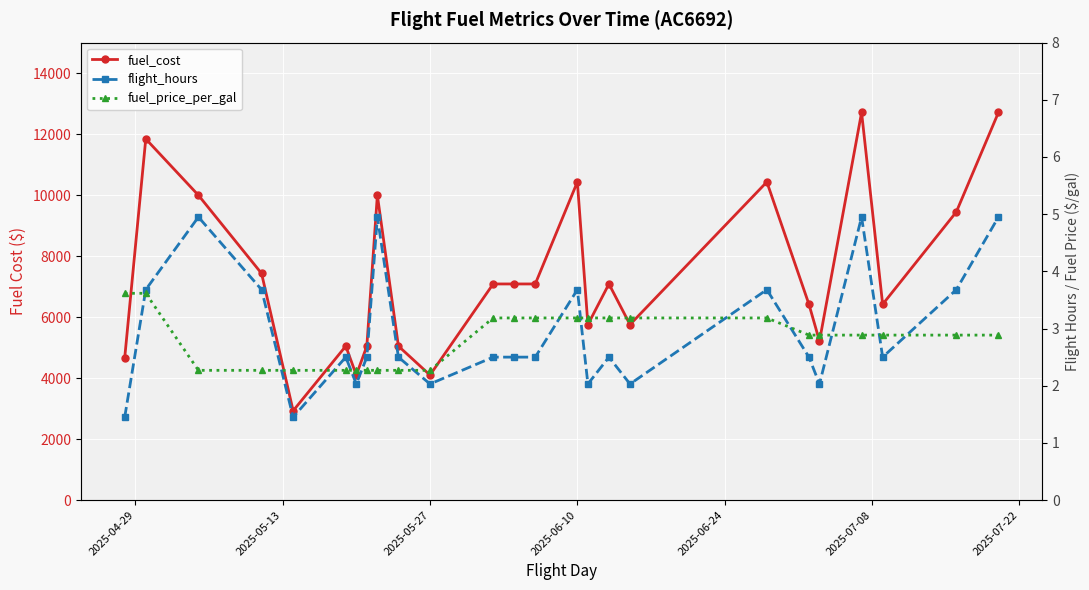

What is the average value of the fuel_cost series?

7353.7